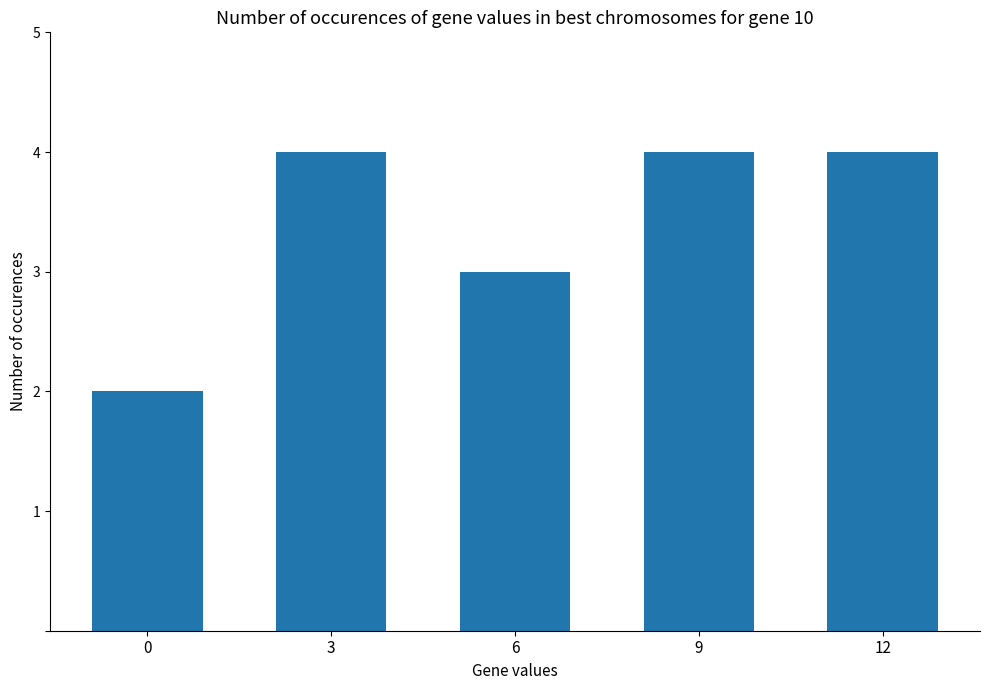

What is the sum of all values?

17